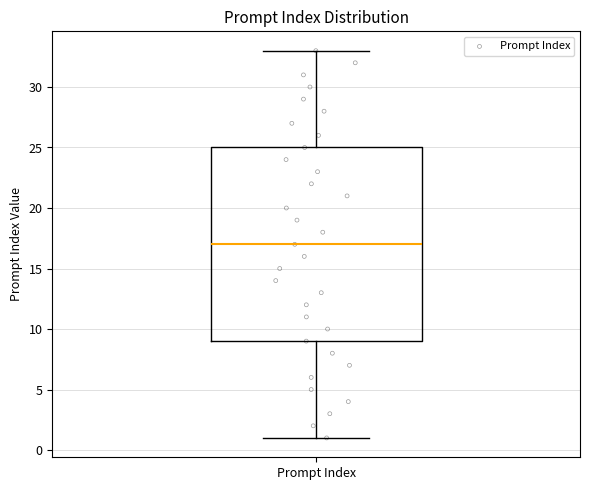

Read this box plot against the y-axis: the position of the median line, the range covered by the box, and the ends of both whiskers. The values are not printed on the chart, so give them approximately, as read against the axis.

median 17, box 9 to 25, whiskers 1 to 33